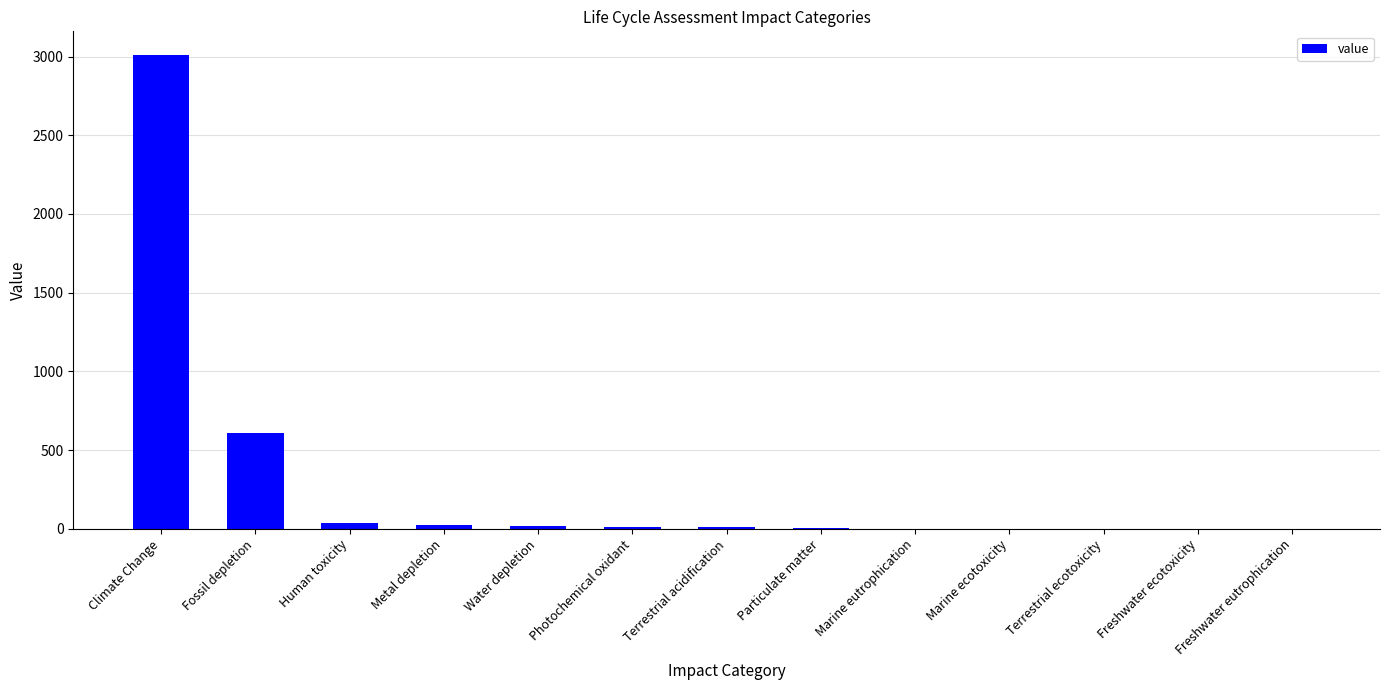

What is the sum of all values?

3718.9